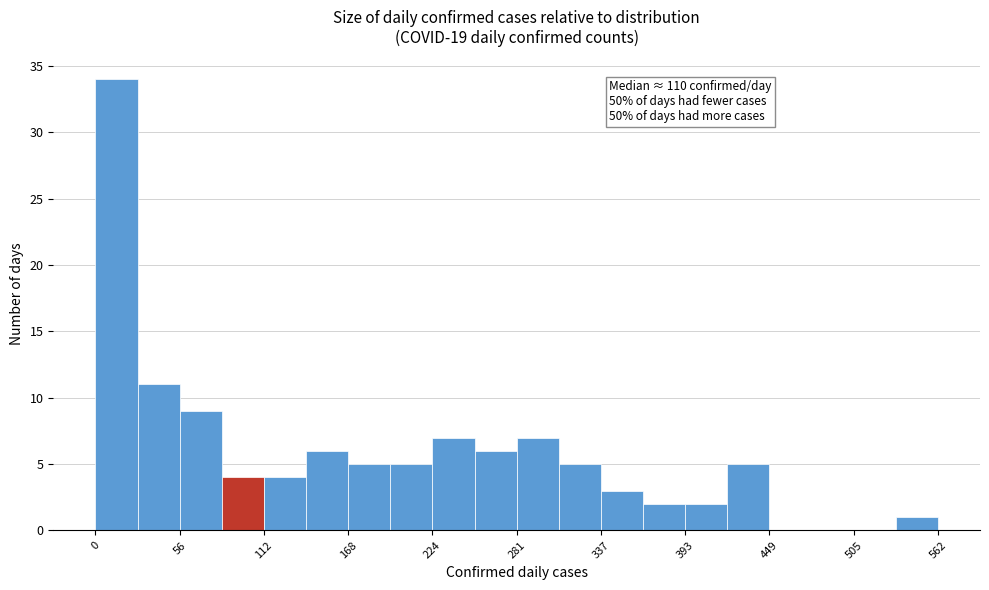

Around what value on the x-axis is the tallest bar? Give the approximate position of its centre, as read against the axis.

10